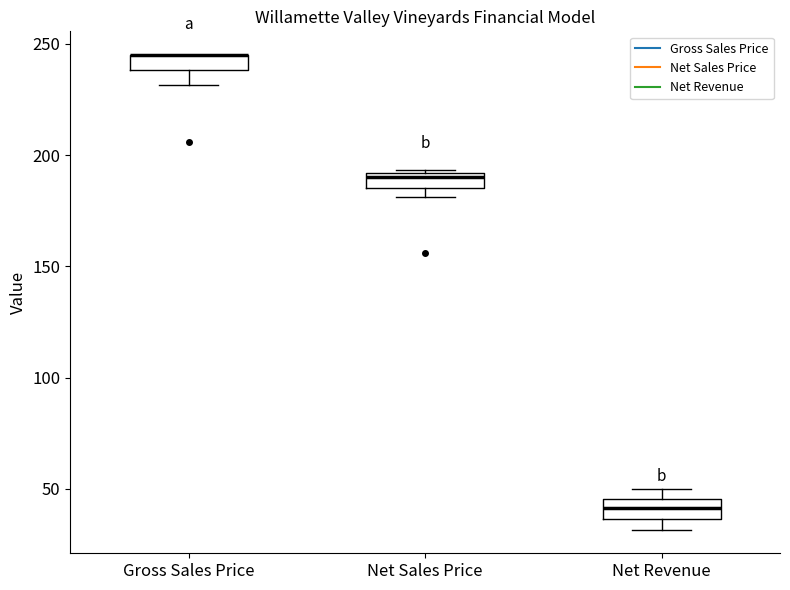

Where does the median line of the box for Net Revenue sit on the y-axis? The values are not printed on the chart, so give them approximately, as read against the axis.

40